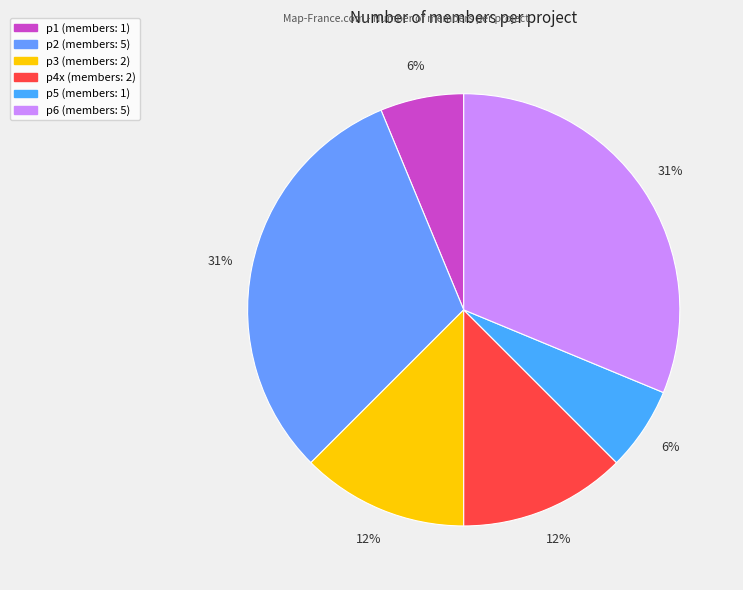

To the nearest percent, what percentage of the pie is p1?

6%